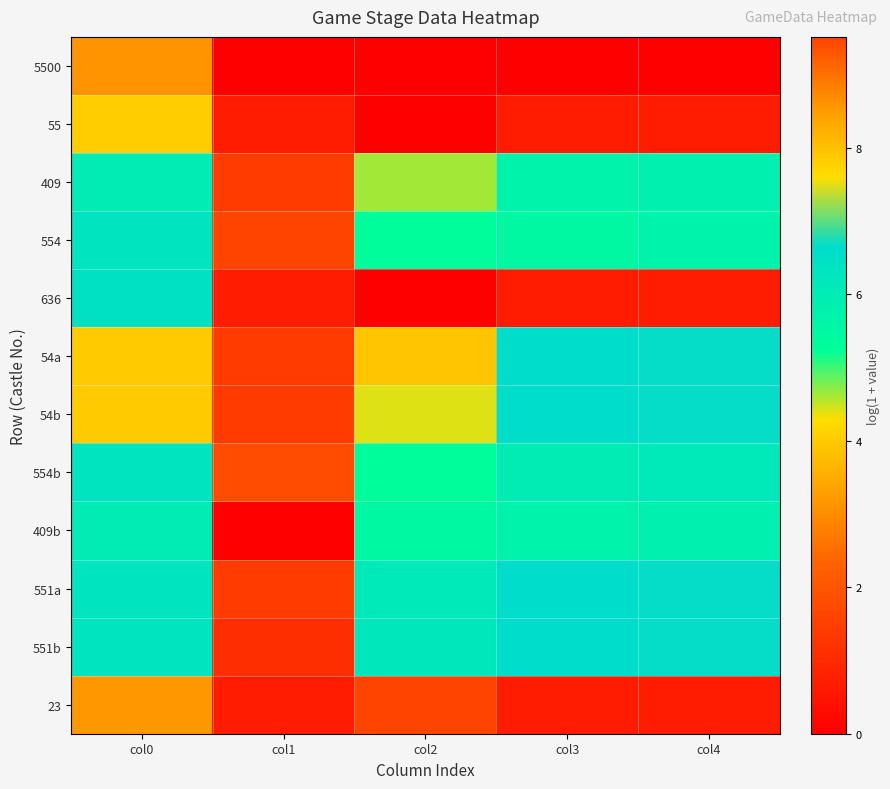

Reading left to right, extract all data points from this chart.

5500: col0=8.6	col1=0.0	col2=0.0	col3=0.0	col4=0.0
55: col0=4.0	col1=0.7	col2=0.0	col3=0.7	col4=0.7
409: col0=6.0	col1=1.4	col2=4.6	col3=5.7	col4=5.9
554: col0=6.3	col1=1.6	col2=5.3	col3=5.5	col4=5.7
636: col0=6.5	col1=0.7	col2=0.0	col3=0.7	col4=0.7
54a: col0=4.0	col1=1.4	col2=3.9	col3=6.6	col4=6.7
54b: col0=4.0	col1=1.4	col2=4.4	col3=6.6	col4=6.7
554b: col0=6.3	col1=1.8	col2=5.3	col3=6.0	col4=6.1
409b: col0=6.0	col1=0.0	col2=5.5	col3=5.7	col4=5.9
551a: col0=6.3	col1=1.4	col2=6.1	col3=6.6	col4=6.7
551b: col0=6.3	col1=1.1	col2=6.2	col3=6.6	col4=6.7
23: col0=3.2	col1=0.7	col2=9.5	col3=0.7	col4=0.7